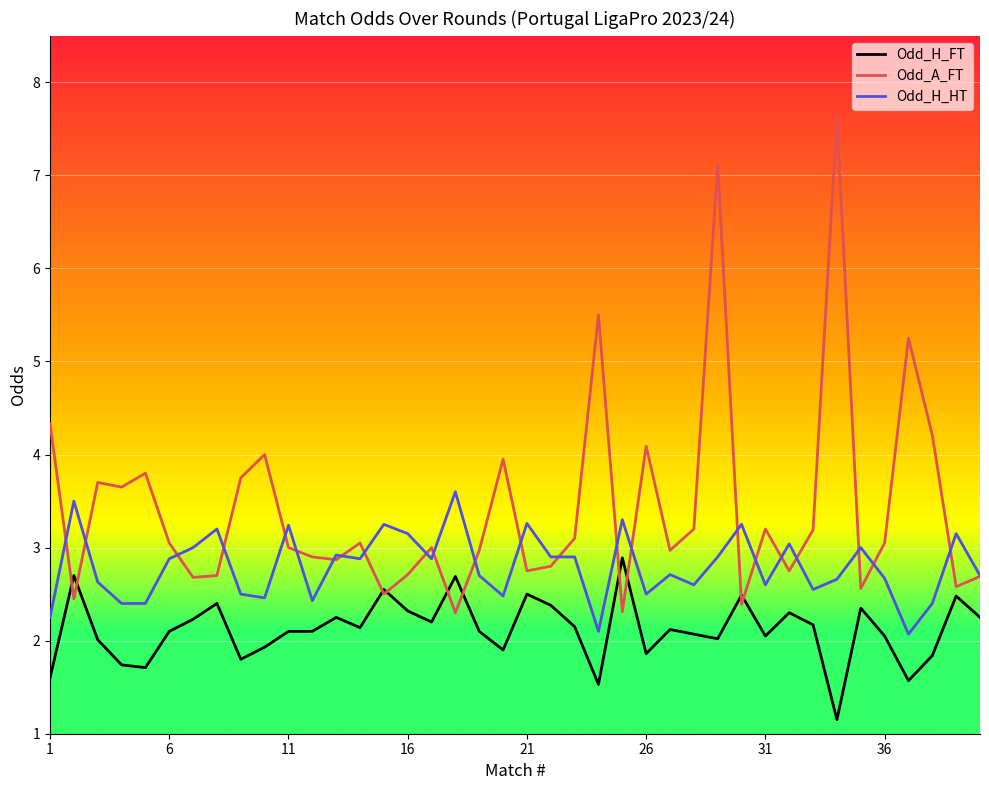

True or false: Odd_H_HT and Odd_H_FT cross at least once.

False